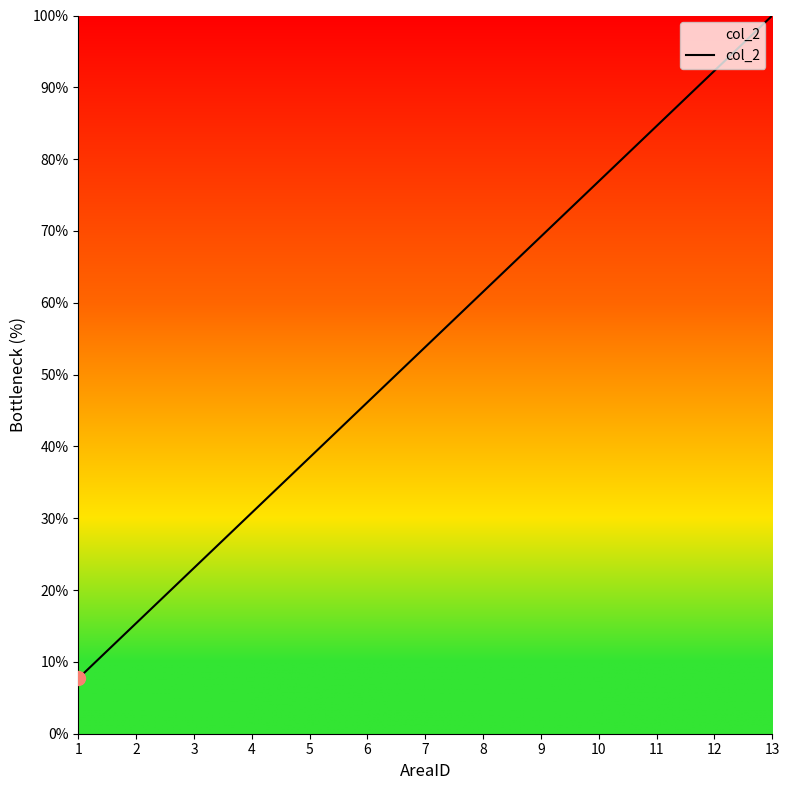

Rank the categories by value from highest to lowest.

13, 12, 11, 10, 9, 8, 7, 6, 5, 4, 3, 2, 1